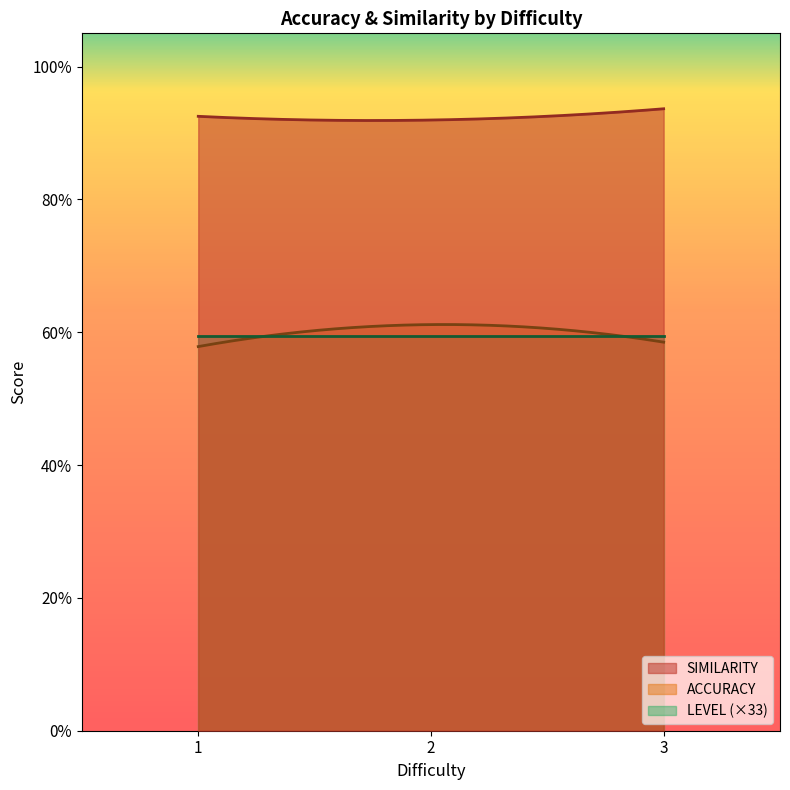

Which series has the largest total across all categories?

SIMILARITY